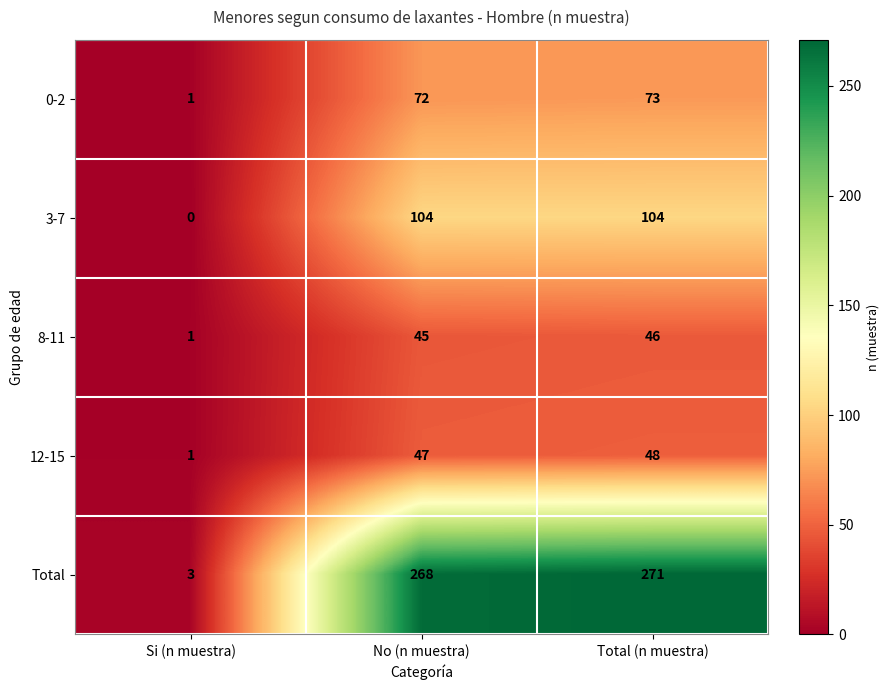

What is the difference between the highest and lowest values at No (n muestra)?

223